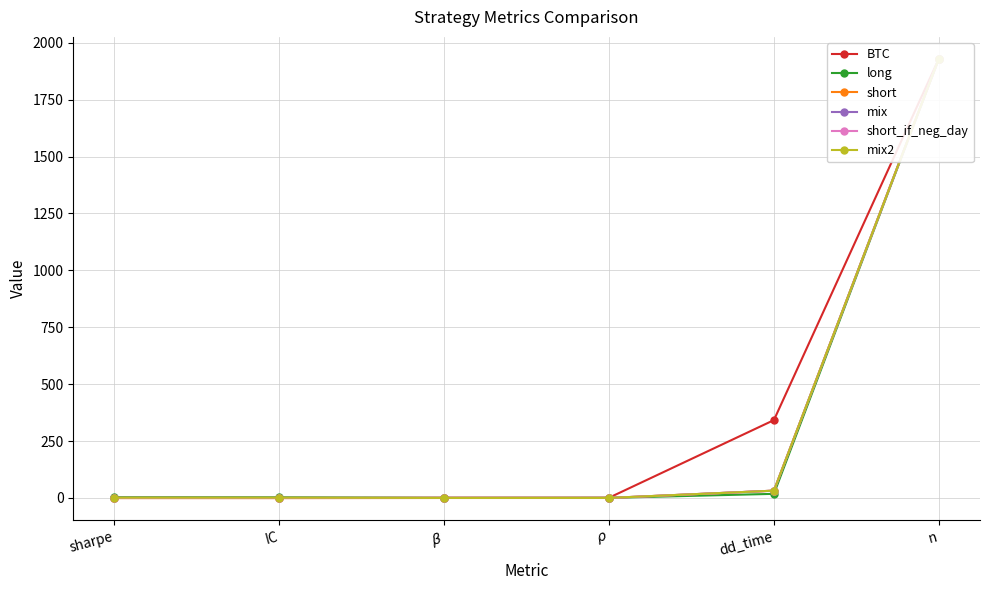

True or false: BTC and mix2 intersect in this chart.

True